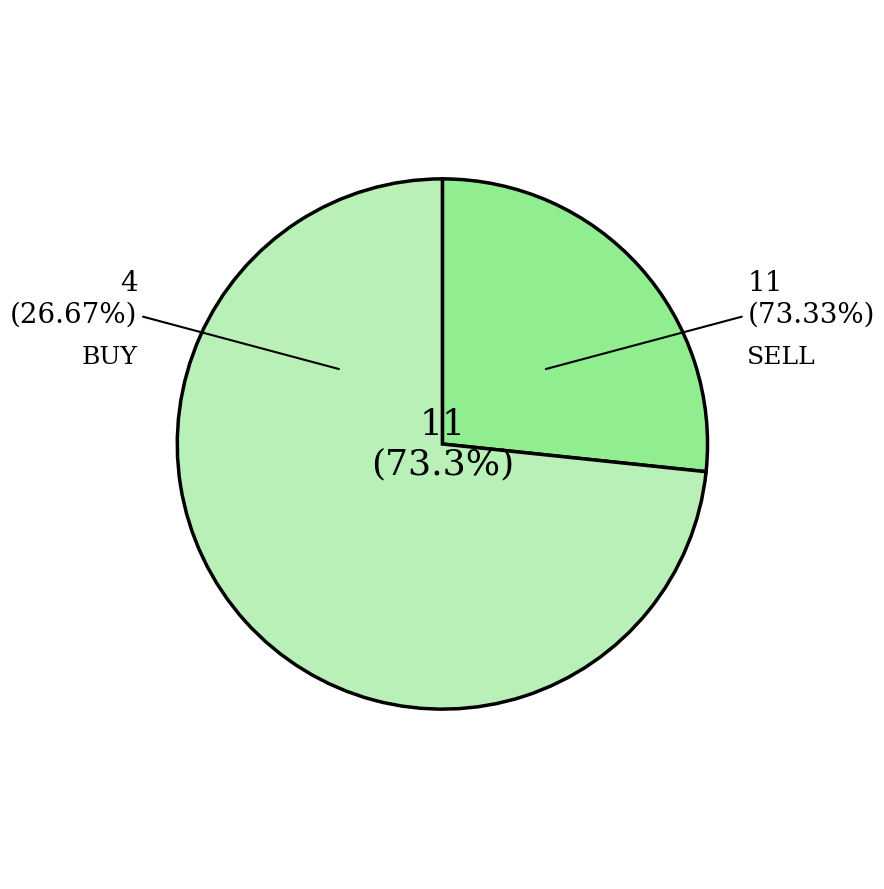

To the nearest percent, what is the difference between the largest and smallest slice percentages?

47%